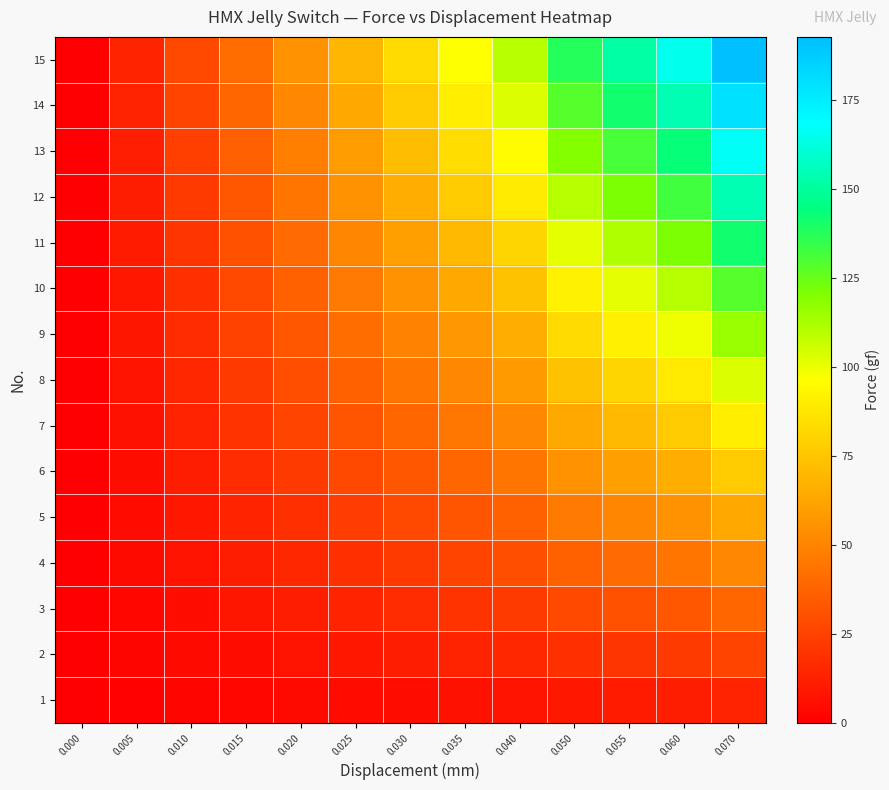

What is the total value across all series at 0.050?

1101.1